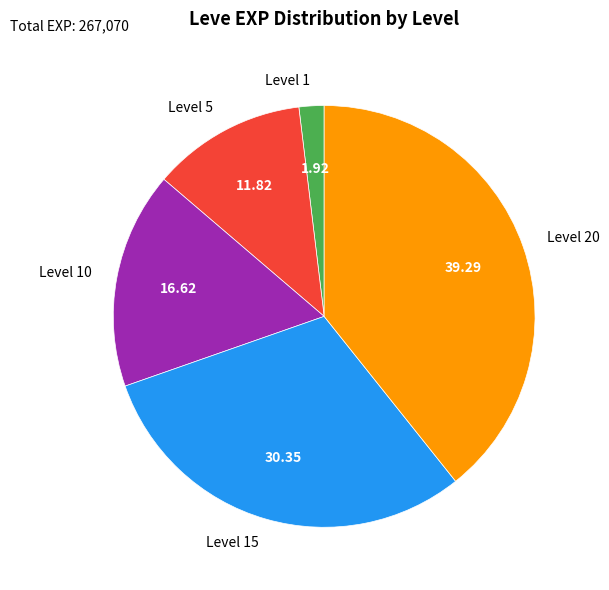

Combined, do Level 10 and Level 5 account for over 50%?

No